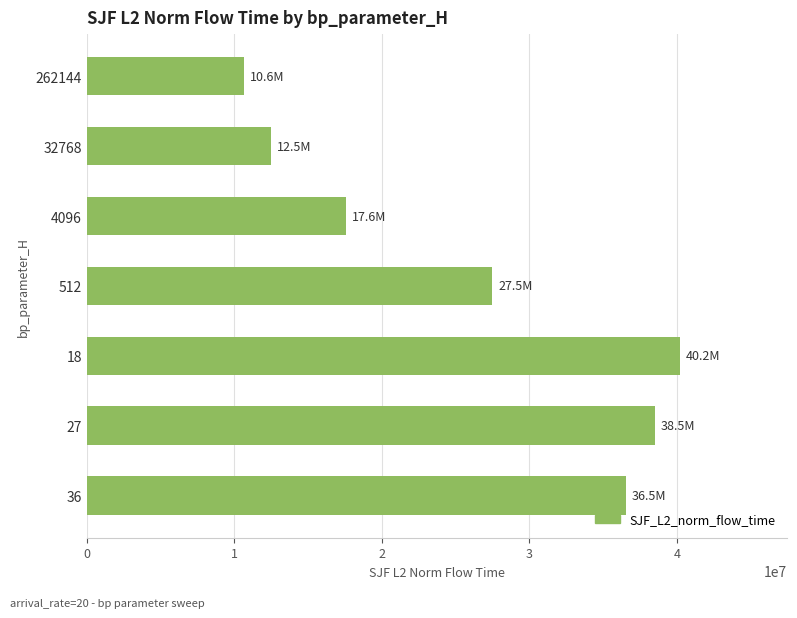

What is the value of the 5th bar from the top?

40221417.8